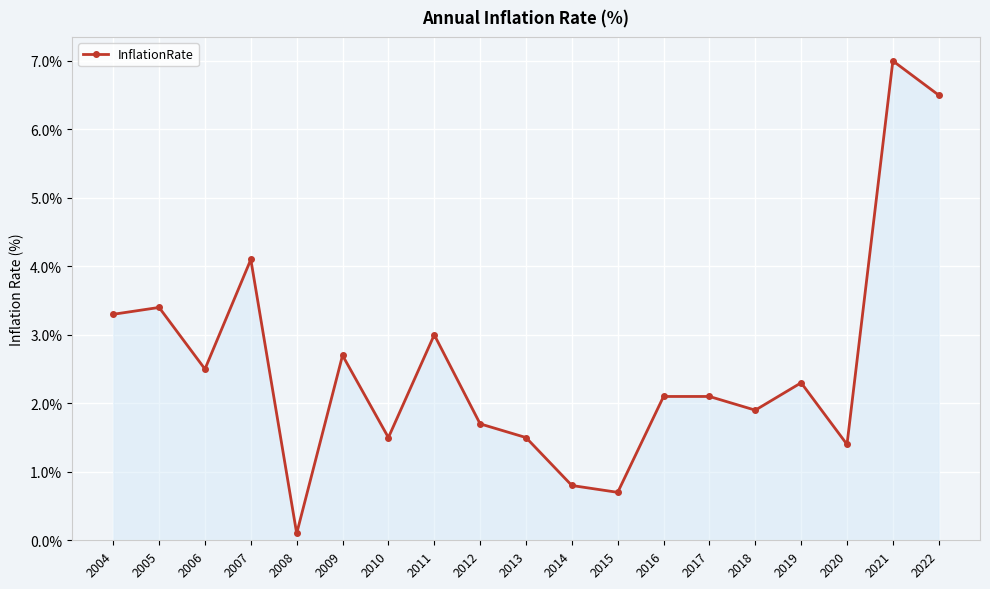

Reading left to right, extract all data points from this chart.

3.3	3.4	2.5	4.1	0.1	2.7	1.5	3.0	1.7	1.5	0.8	0.7	2.1	2.1	1.9	2.3	1.4	7.0	6.5